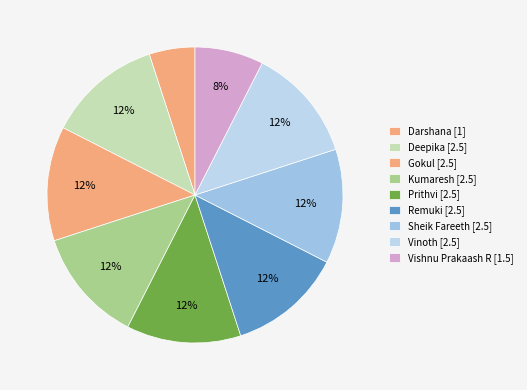

Is there a majority slice in this chart?

No